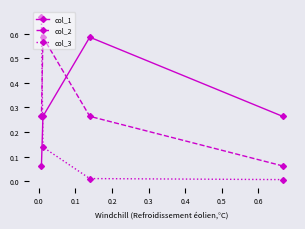

Which series has the widest spread of values?

col_3